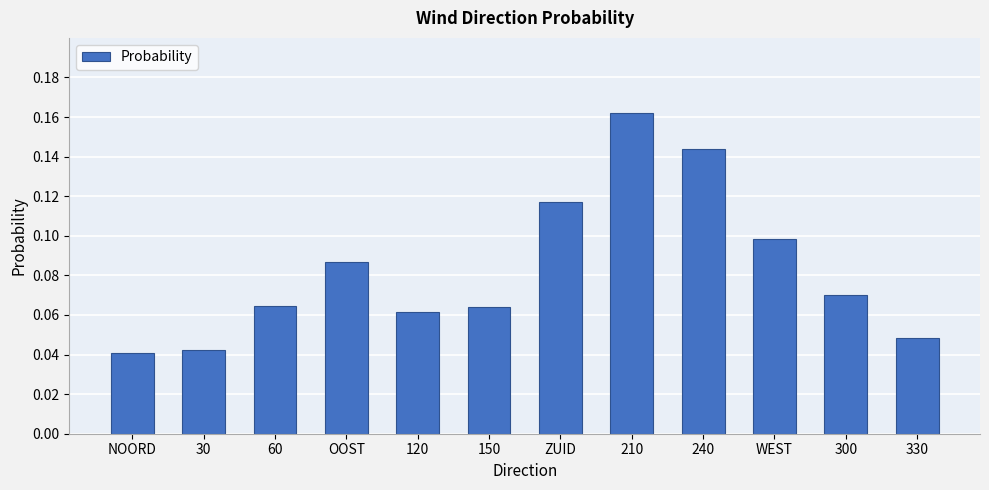

True or false: the data shows 0.1 at 240.

True